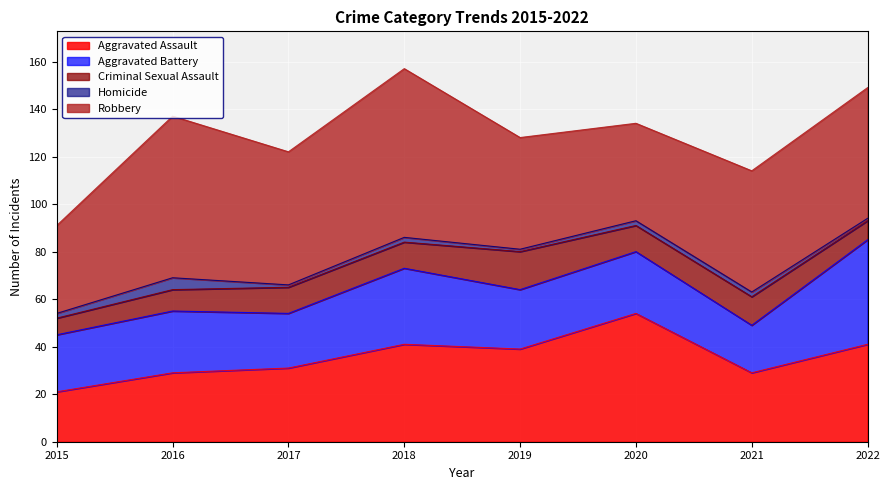

What is the value of the Robbery point at the 4th from the left?

71